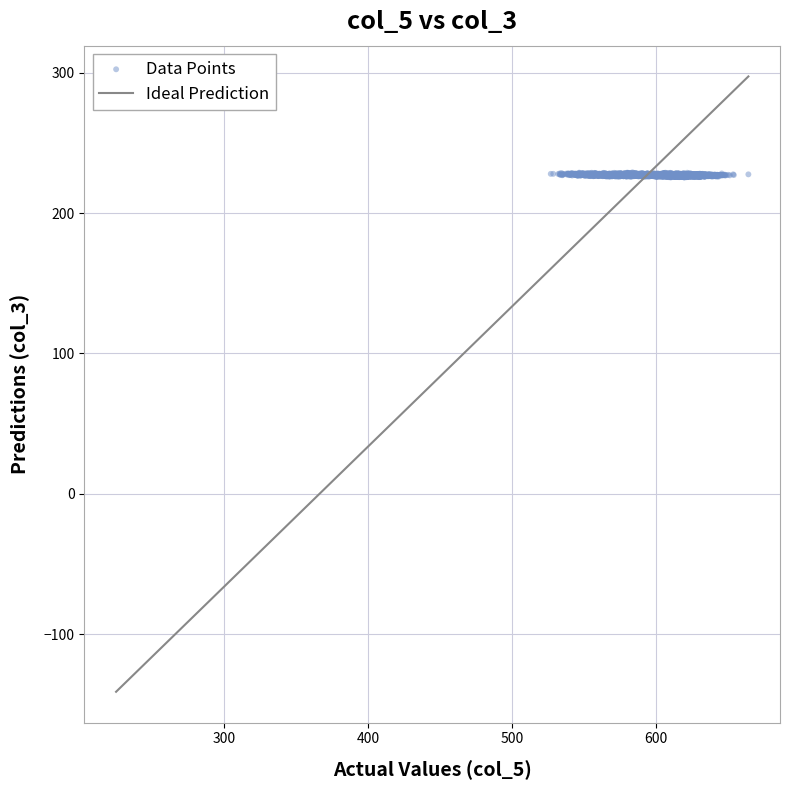

What is the range of X values (max minus min)?

137.0